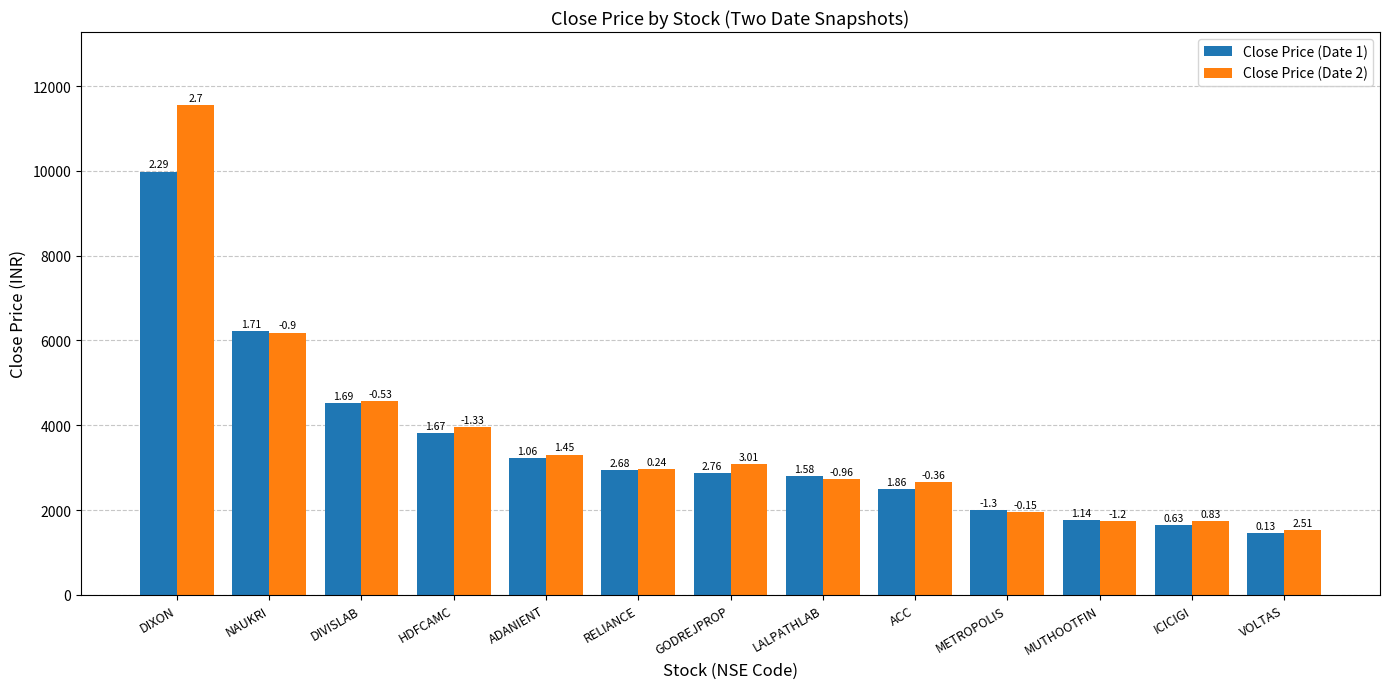

Are the bars horizontal?

No